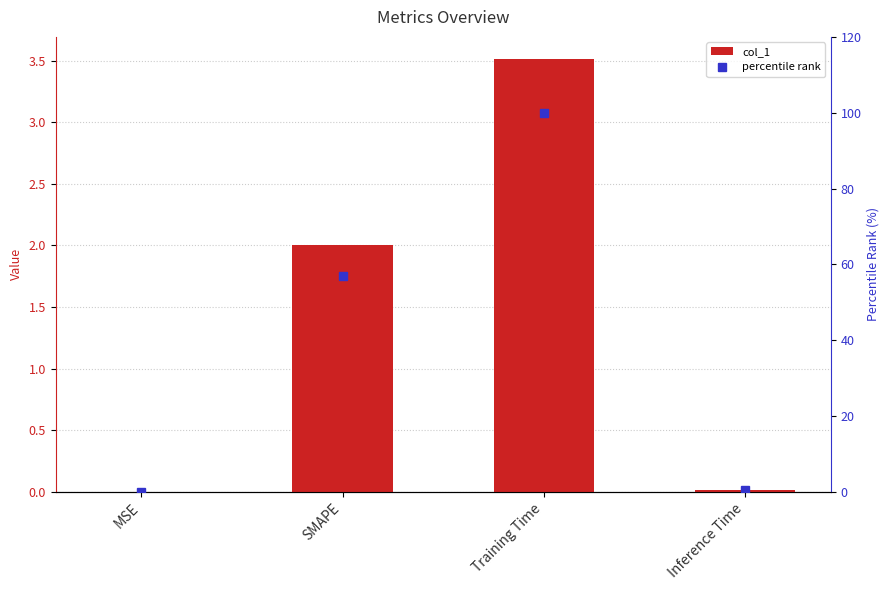

Reading right to left, extract all data points from this chart.

col_1: 0.0	3.5	2.0	0.0
percentile rank: 0.4	100.0	56.9	0.0